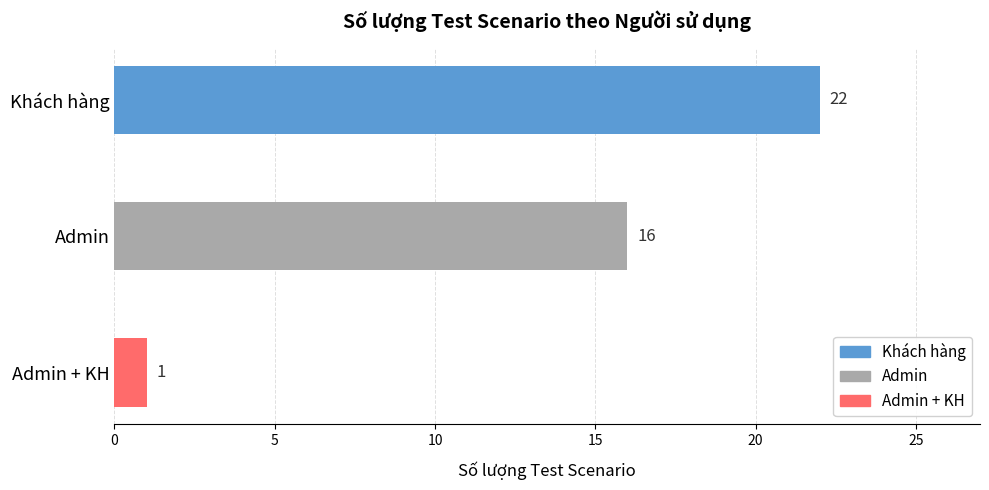

List the labels in order of value, largest first.

Khách hàng, Admin, Admin + KH